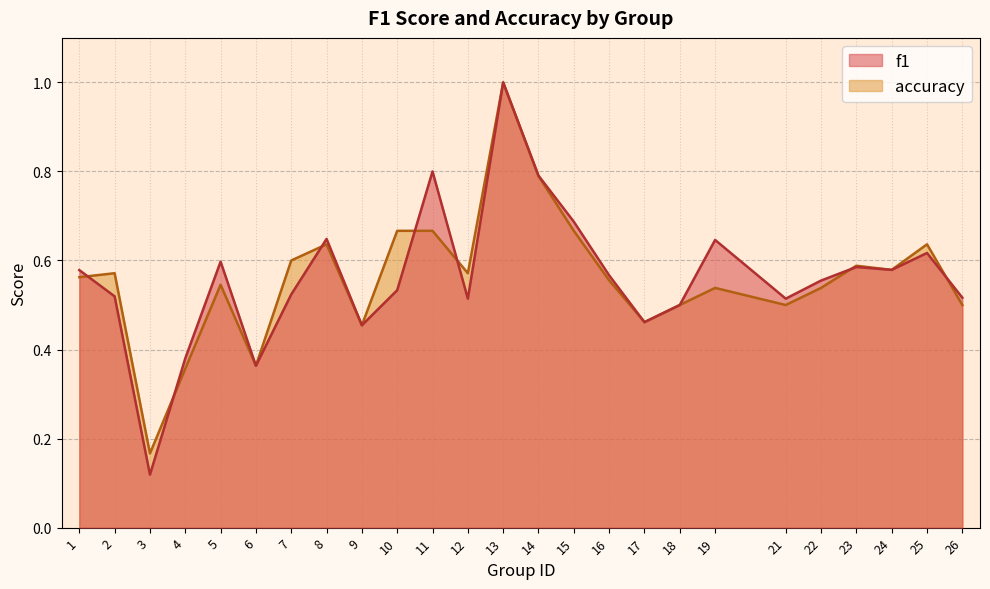

What is the value of the f1 point at the 4th from the left?

0.4